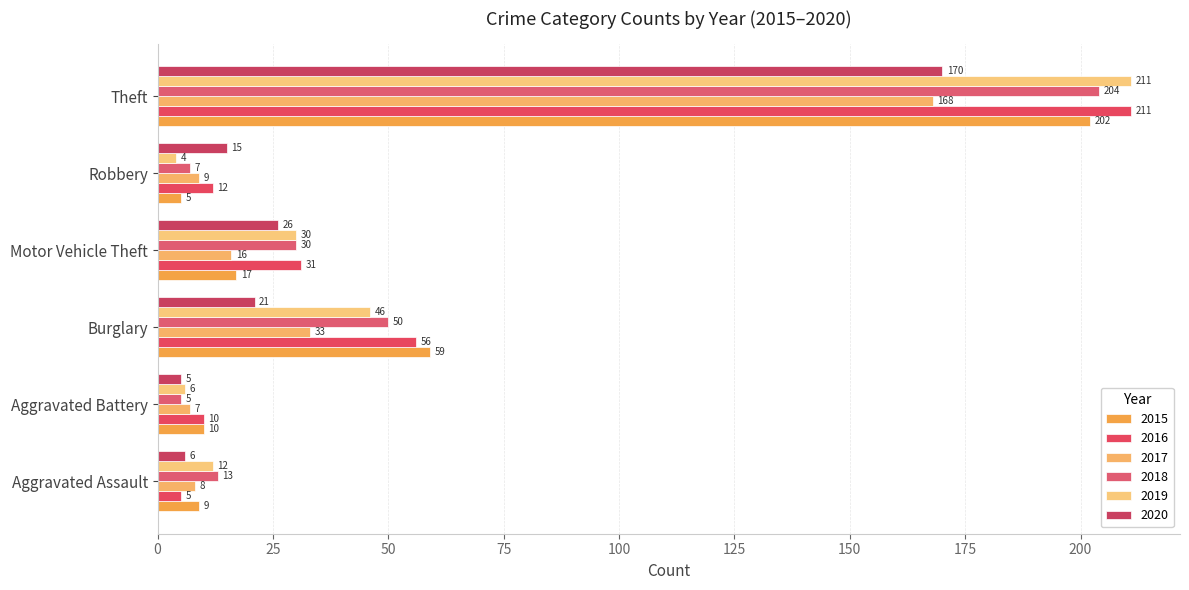

At which category is the sum across all series the highest?

Theft